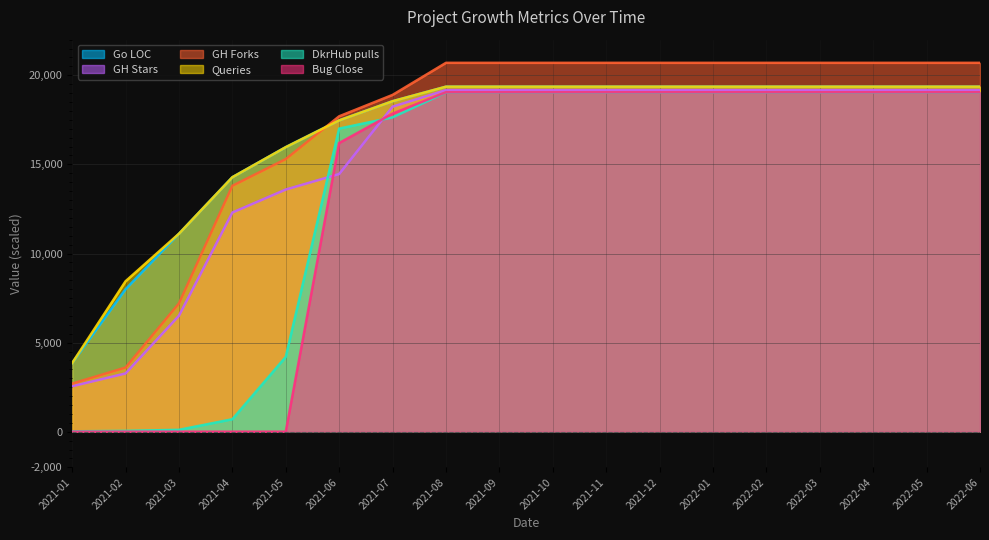

True or false: GH Stars and Bug Close intersect in this chart.

True